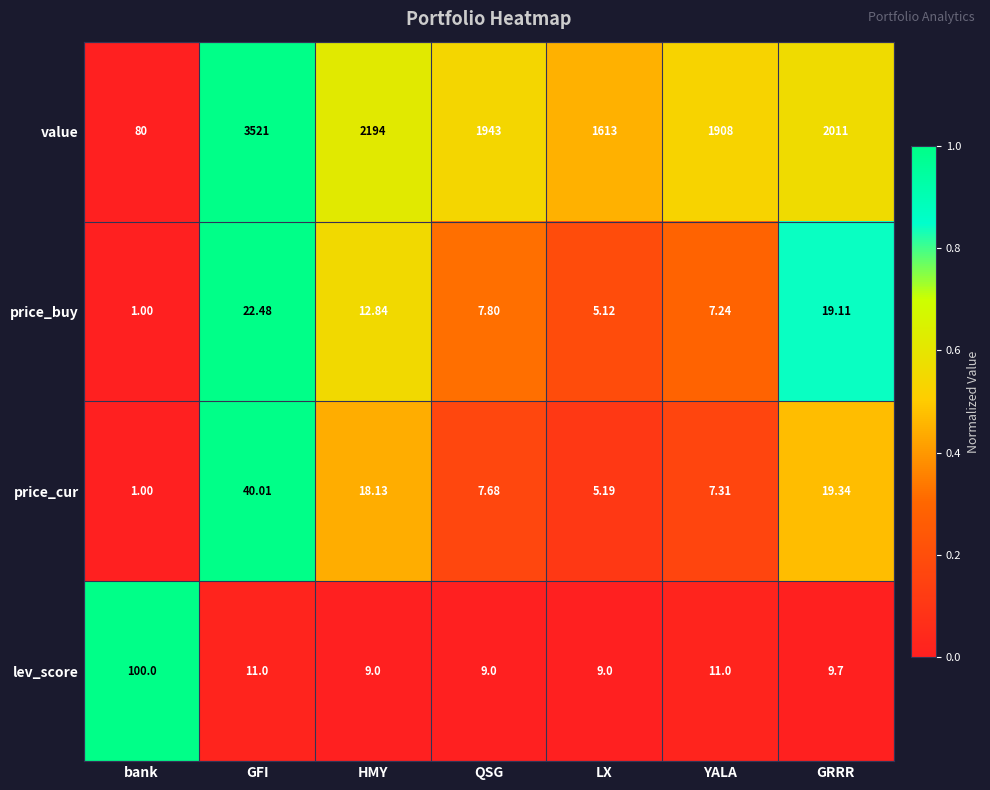

Rank the series by their maximum value, from highest to lowest.

value, lev_score, price_cur, price_buy